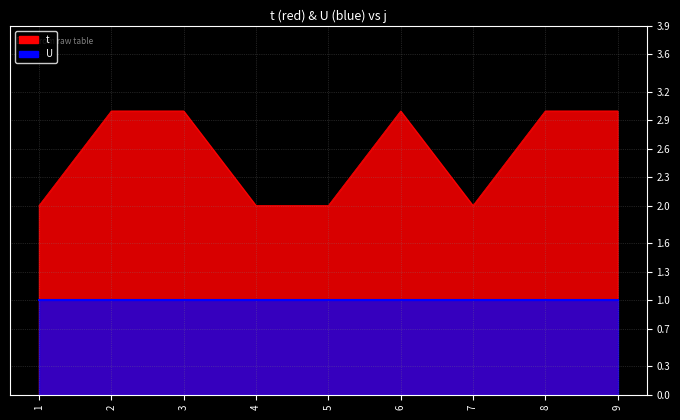

What value does the data have at 3?

3